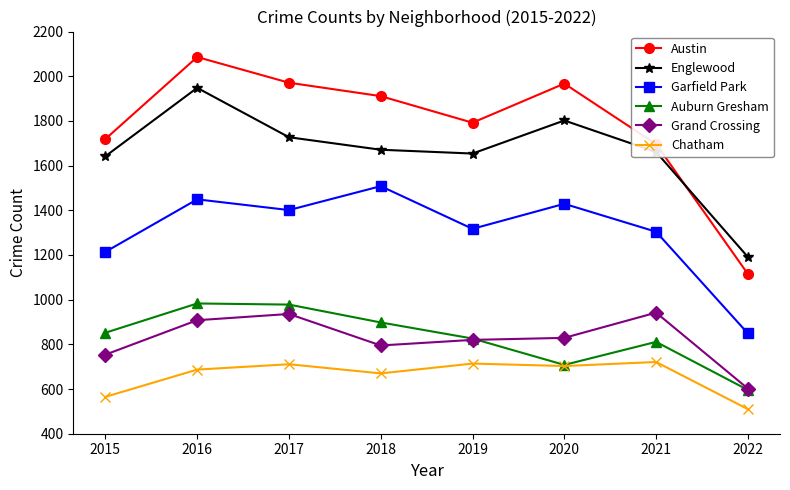

The value of Auburn Gresham at 2022 is 596. True or false?

True